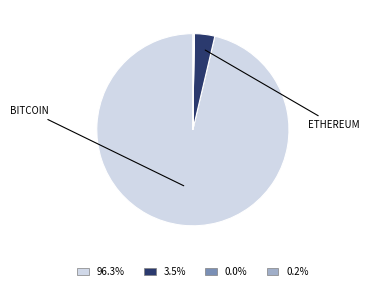

Is there a majority slice in this chart?

Yes